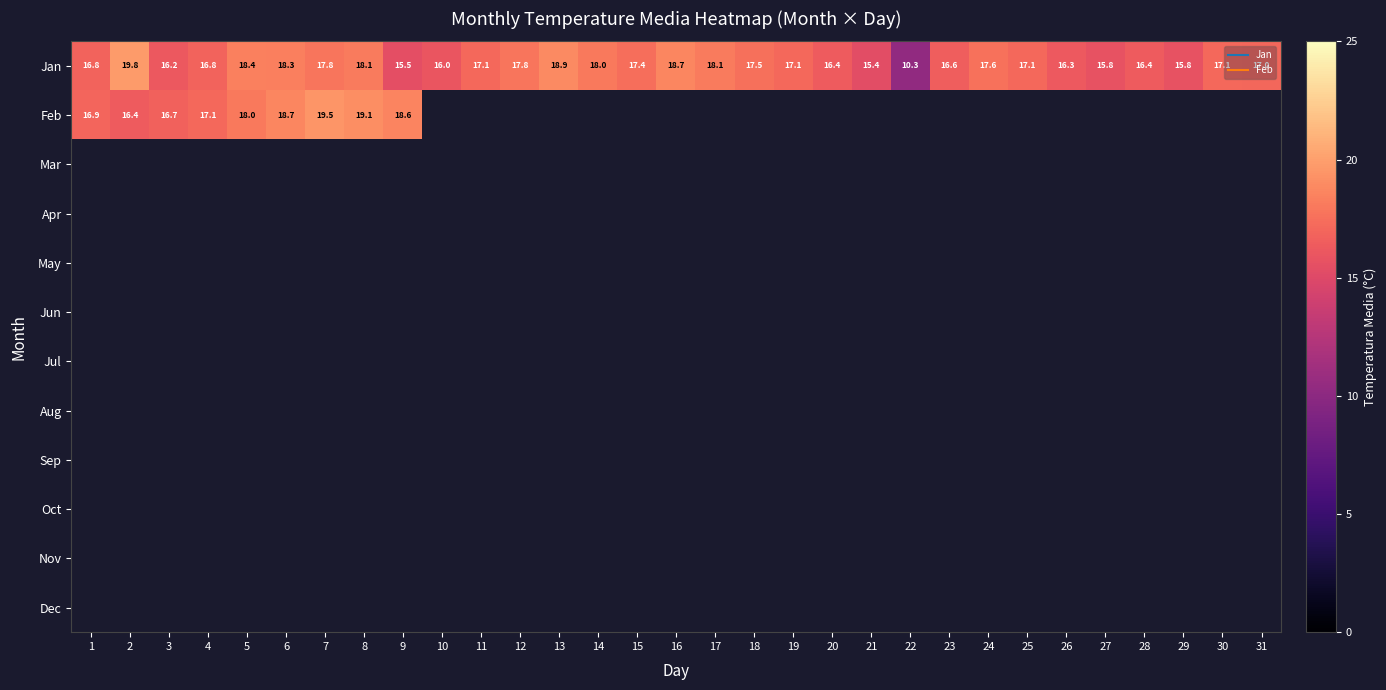

Between 20 and 22, which is larger?

20